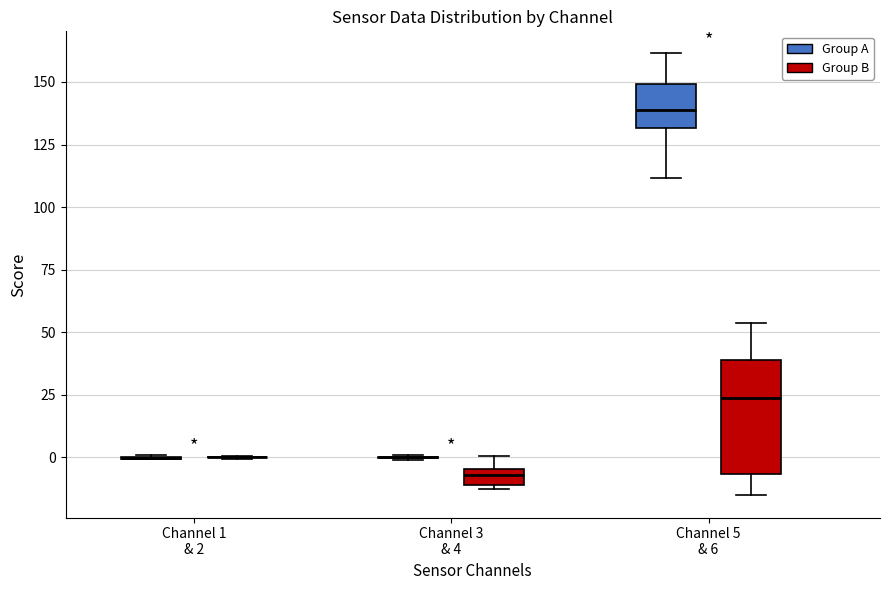

Where does the lower whisker of the box for Channel 5 & 6 (Group B) end on the y-axis? The values are not printed on the chart, so give them approximately, as read against the axis.

-15